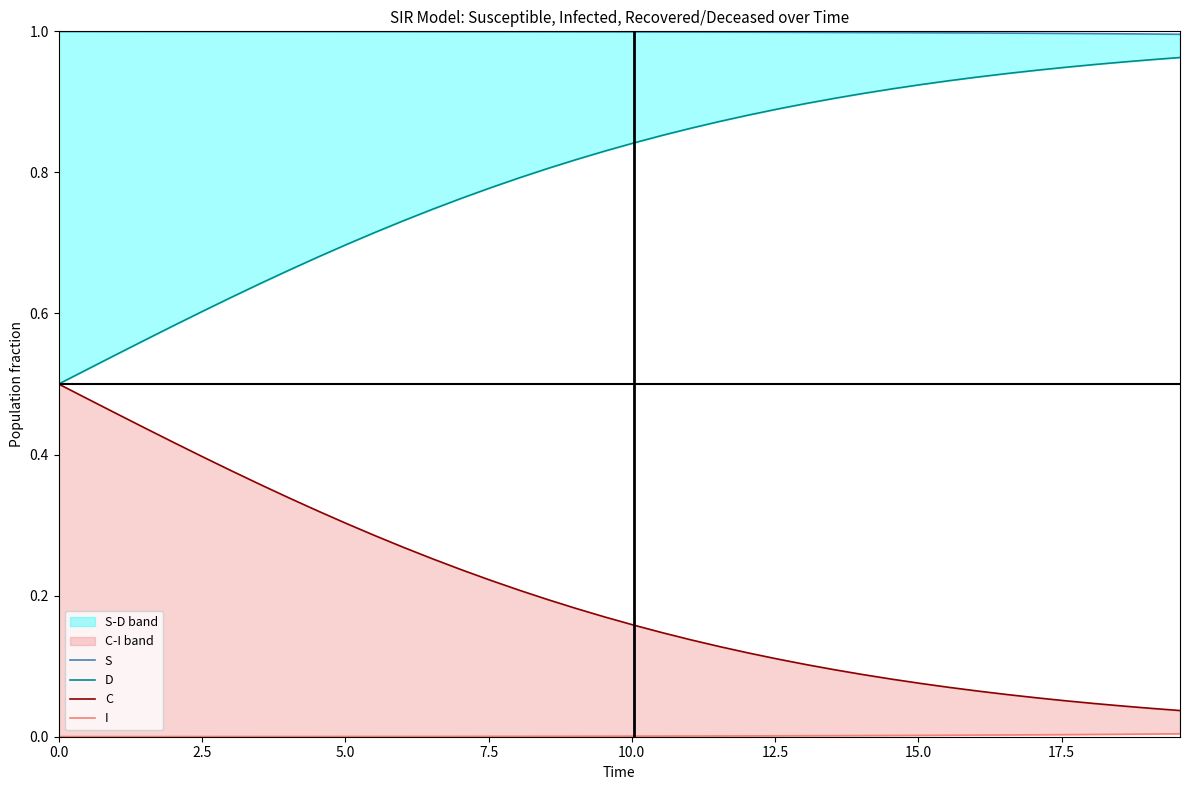

What is the sum of all C values?

8.1